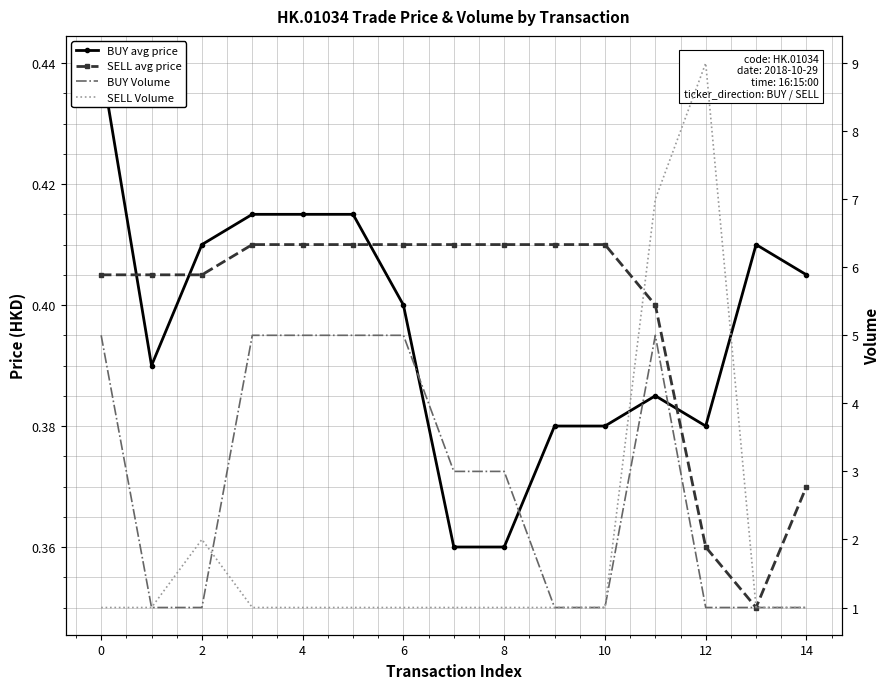

What is the total value across all series at 11?

12.8